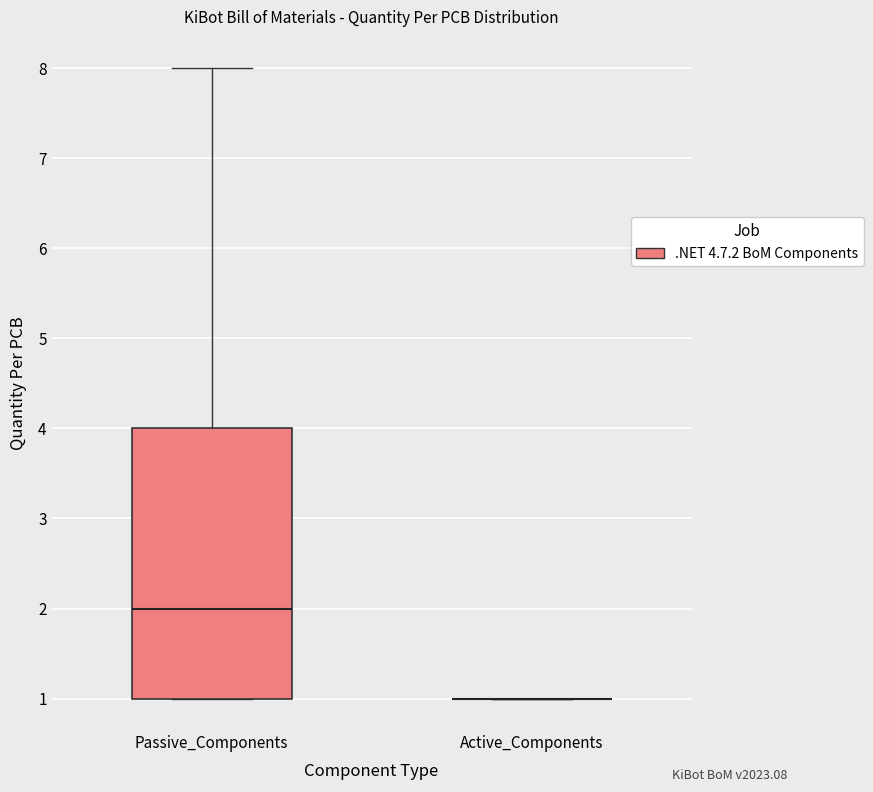

Comparing the boxes themselves (not the whiskers), which one is the tallest?

Passive_Components